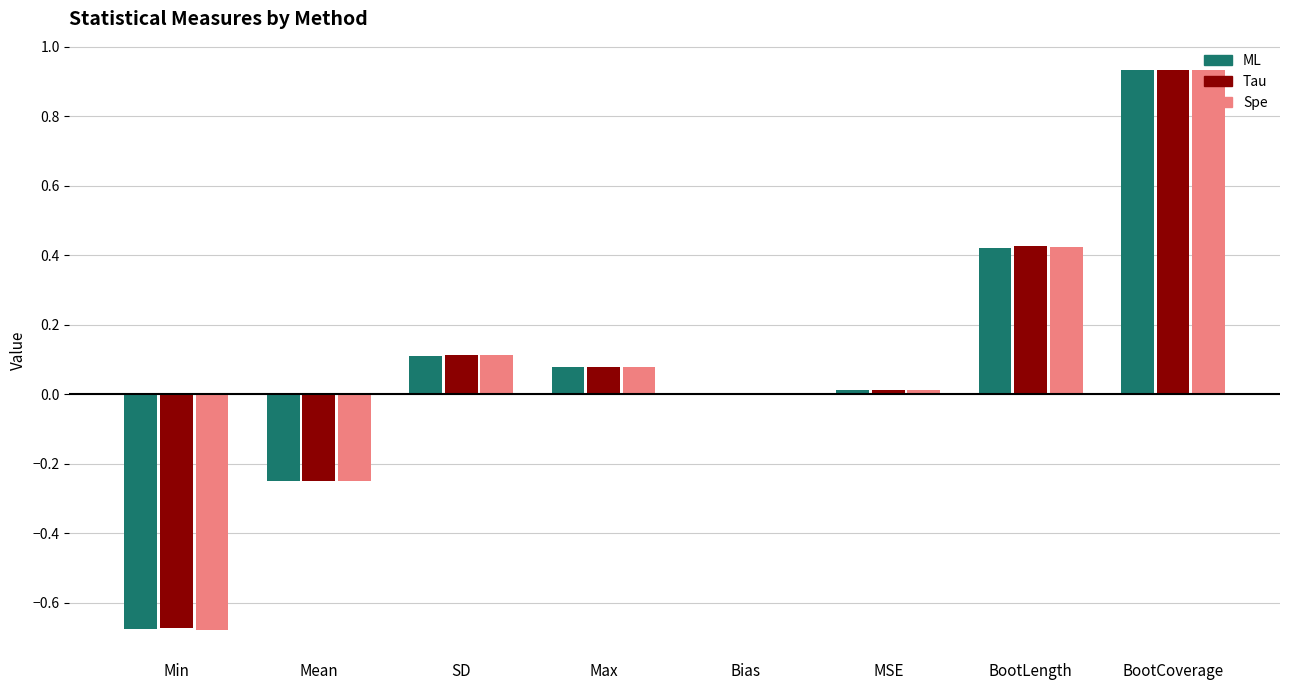

Is the value of Spe at SD greater than the value of ML at Bias?

Yes